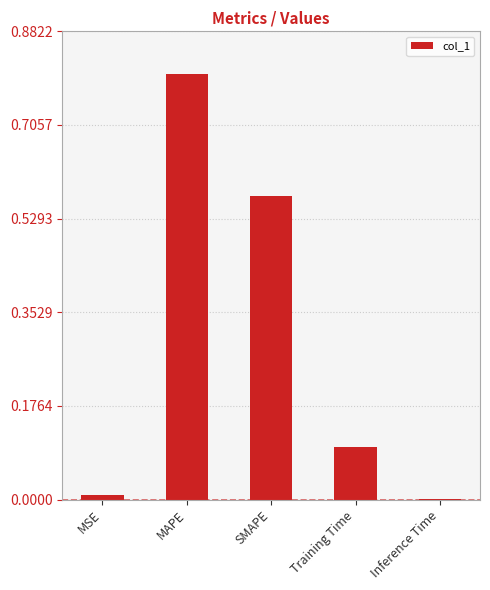

What is the average value?

0.3